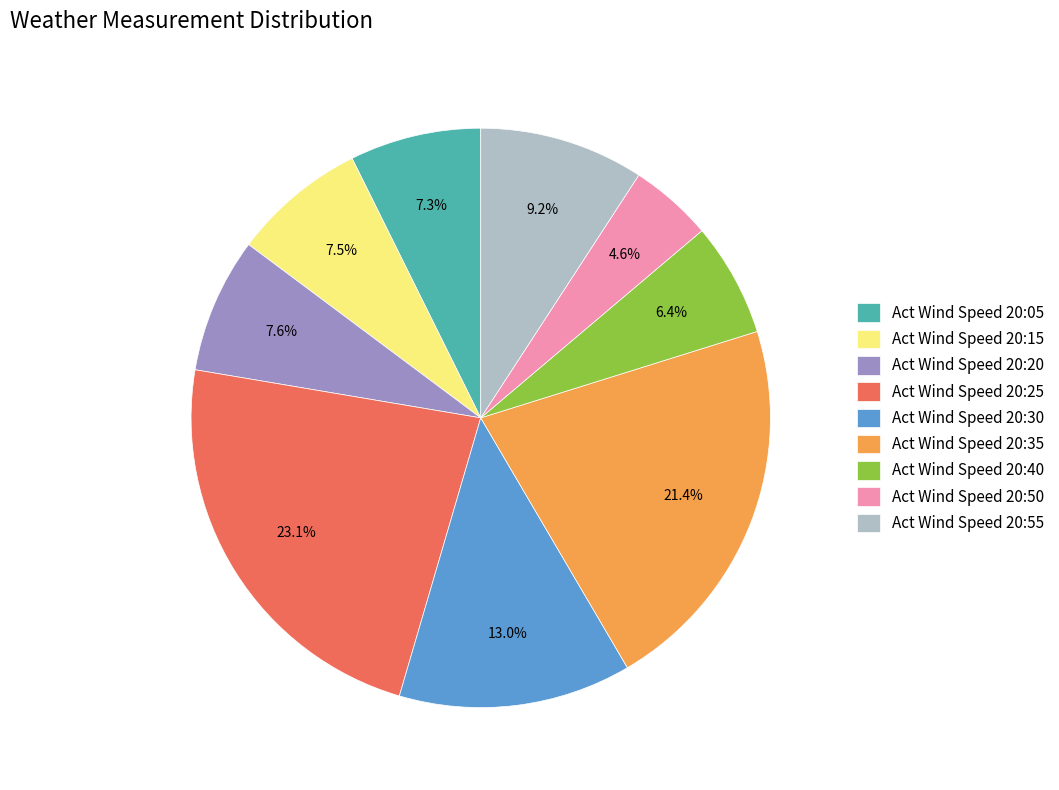

Which slice is the smallest?

Act Wind Speed 20:50